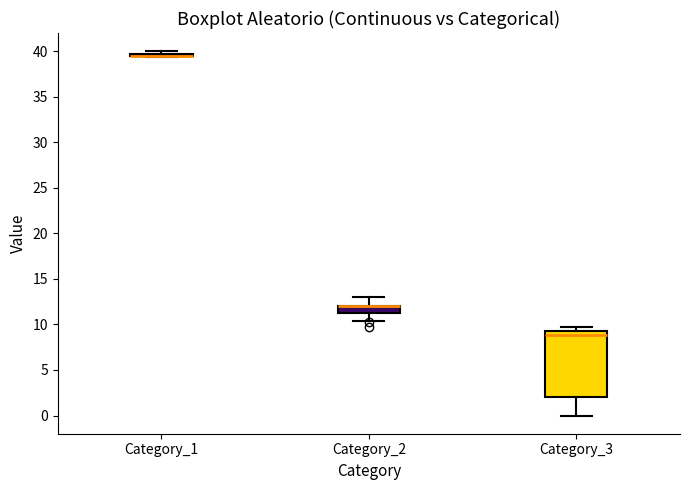

Comparing the boxes themselves (not the whiskers), which one is the tallest?

Category_3